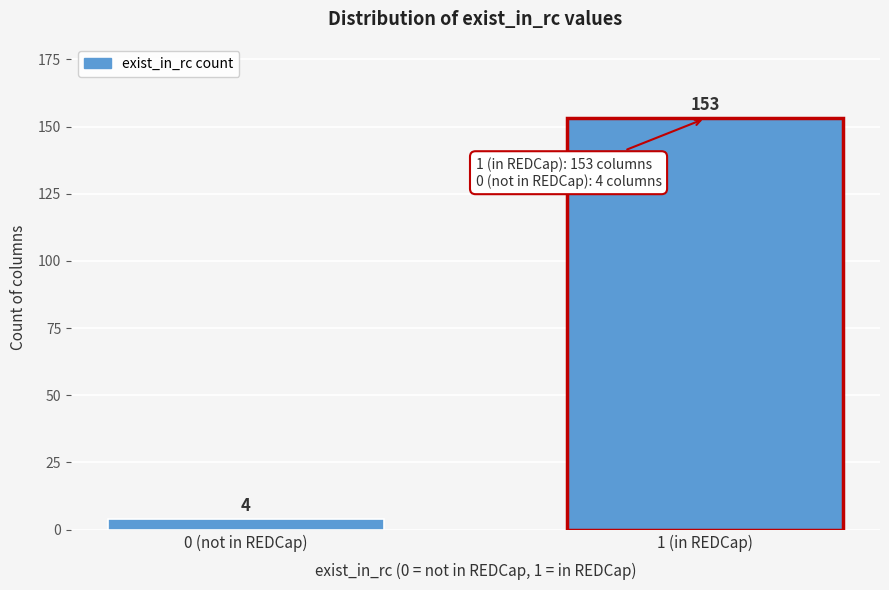

Reading left to right, extract all data points from this chart.

0 (not in REDCap)=4	1 (in REDCap)=153